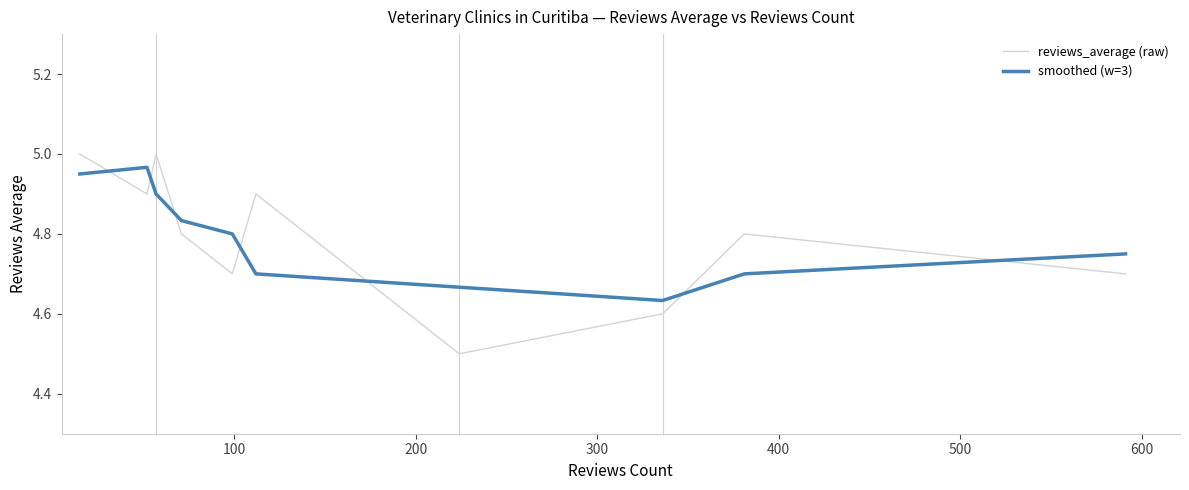

List the series in order of their peak value, lowest first.

smoothed (w=3), reviews_average (raw)